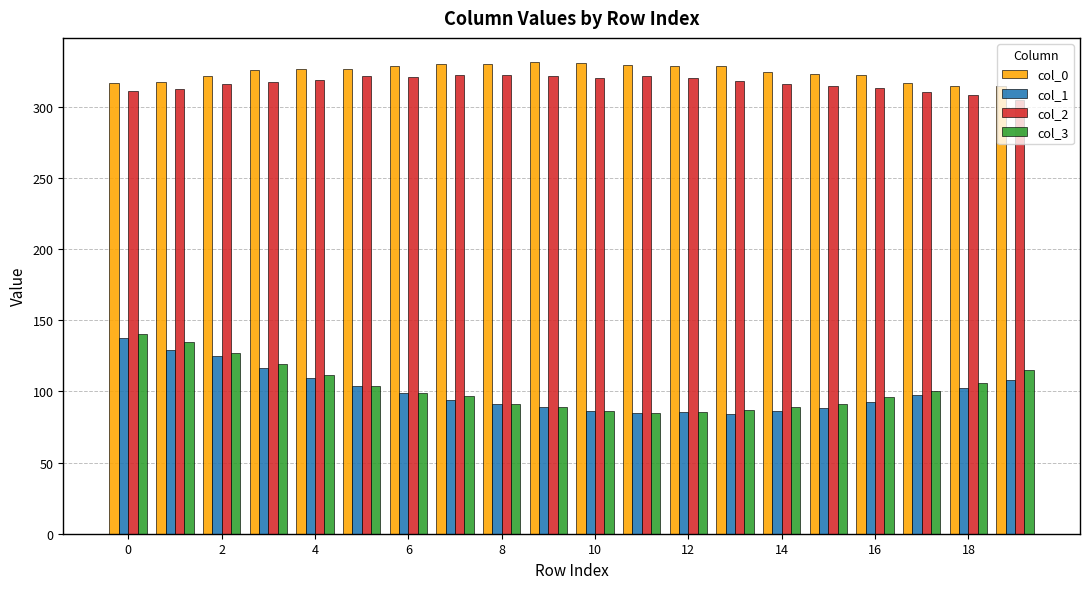

Does the chart contain stacked bars?

No